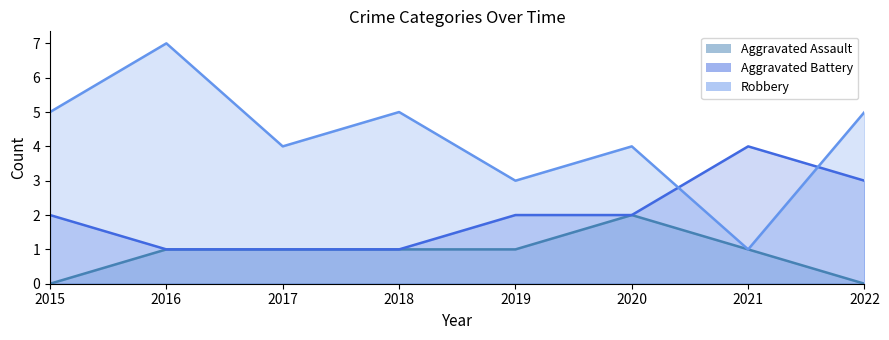

Reading right to left, extract all data points from this chart.

Aggravated Assault (line): 0	1	2	1	1	1	1	0
Aggravated Battery (line): 3	4	2	2	1	1	1	2
Robbery (line): 5	1	4	3	5	4	7	5